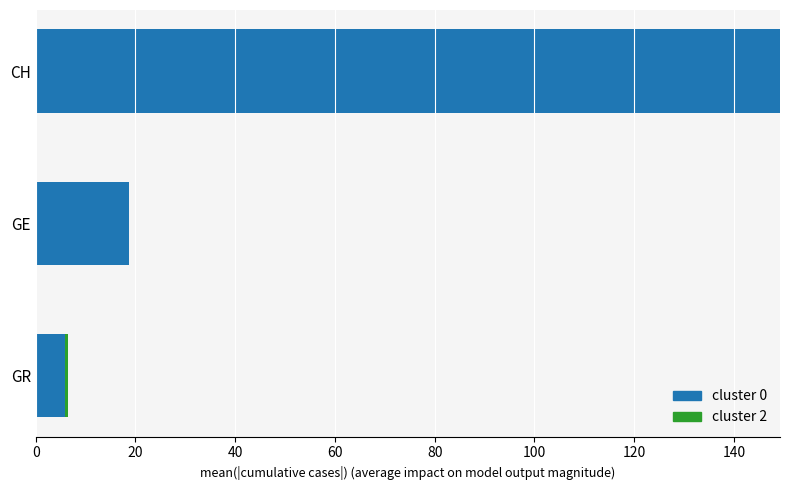

Is it true that cluster 0 equals 27.6 at GE?

False